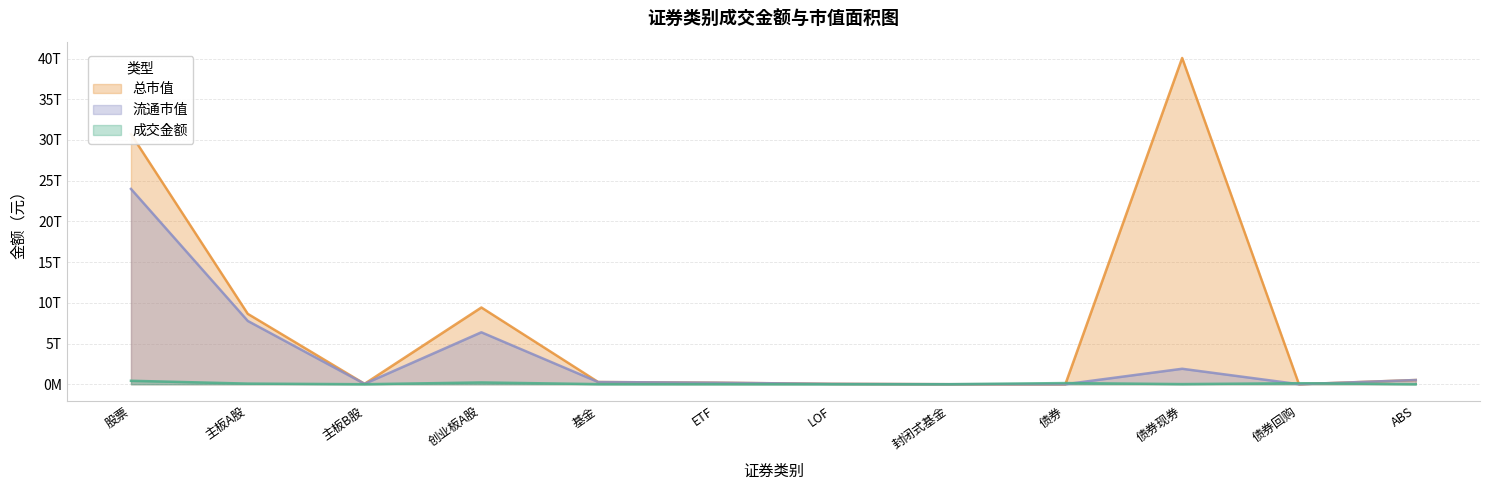

What is the label of the 6th point from the left?

ETF